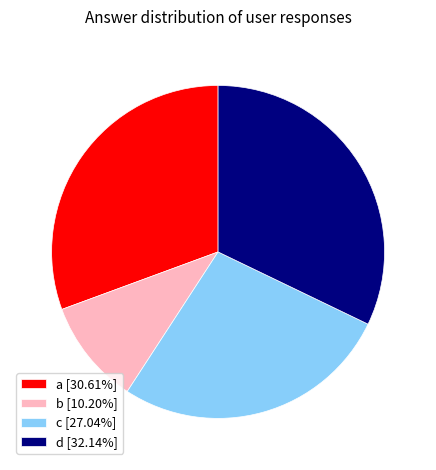

Do c [27.04%] and b [10.20%] together represent more than half of the pie?

No